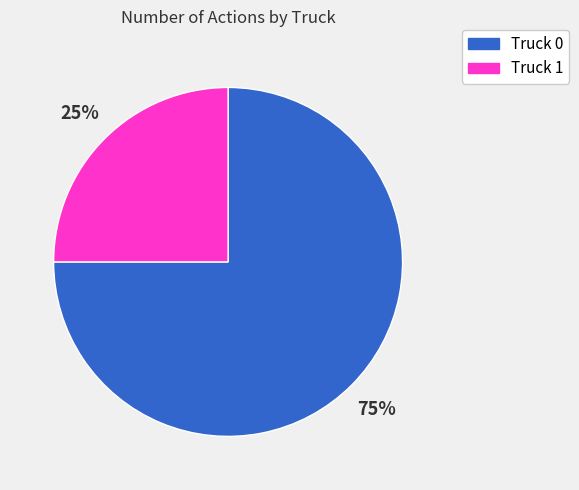

Which slice is the smallest?

Truck 1